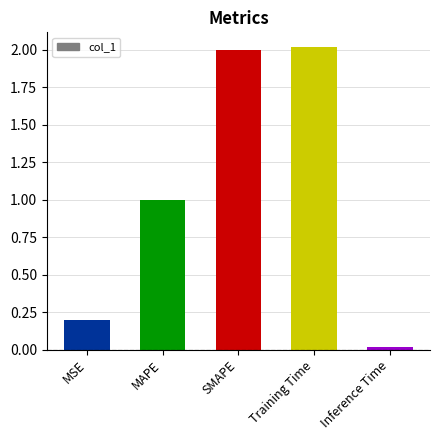

What is the greatest value displayed?

2.0